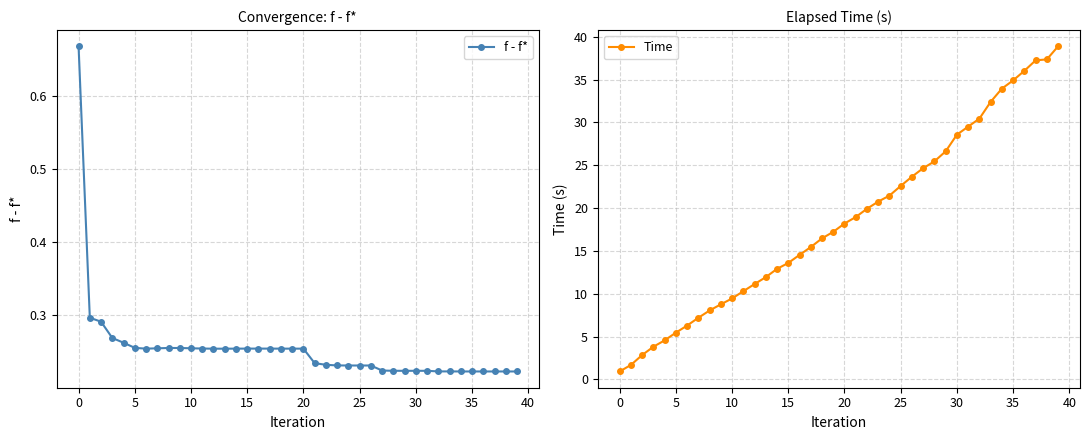

What is the total value across all series at 11?

10.5